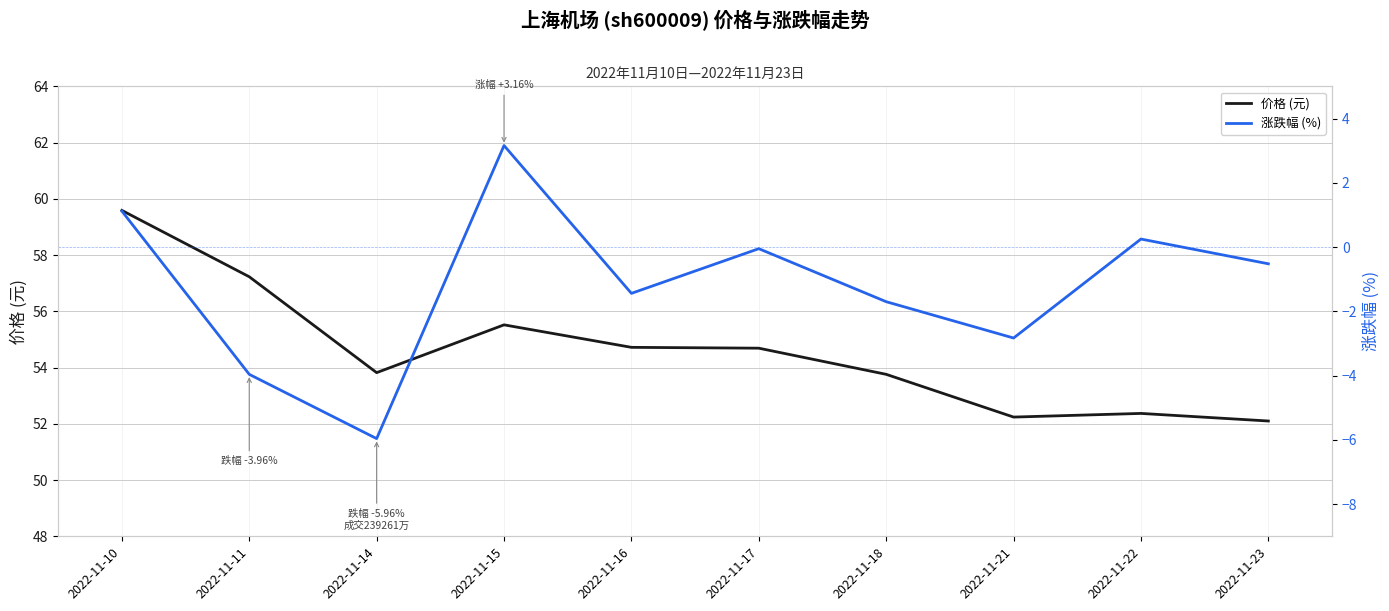

What is the difference between the highest and lowest values at 2022-11-17?

54.7